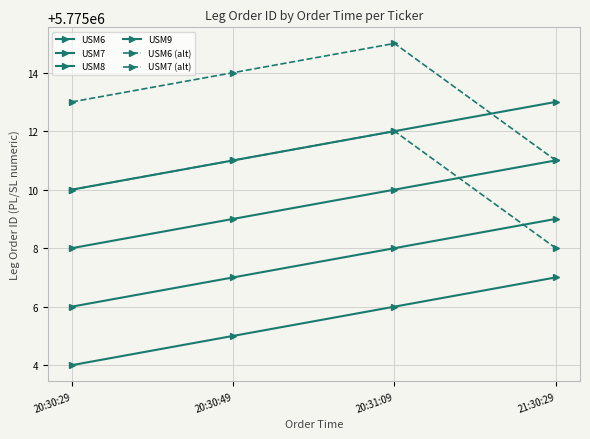

How many categories are shown in the chart?

4